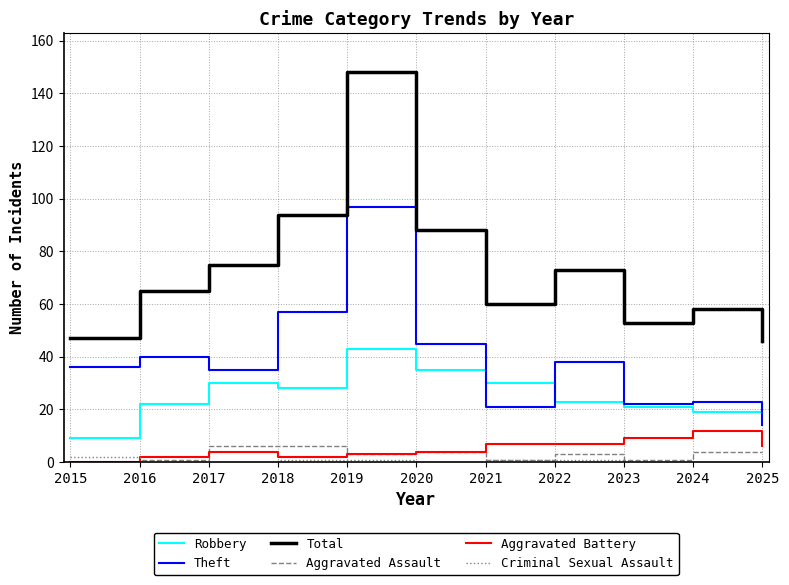

Where is the first local minimum for Robbery?

2018